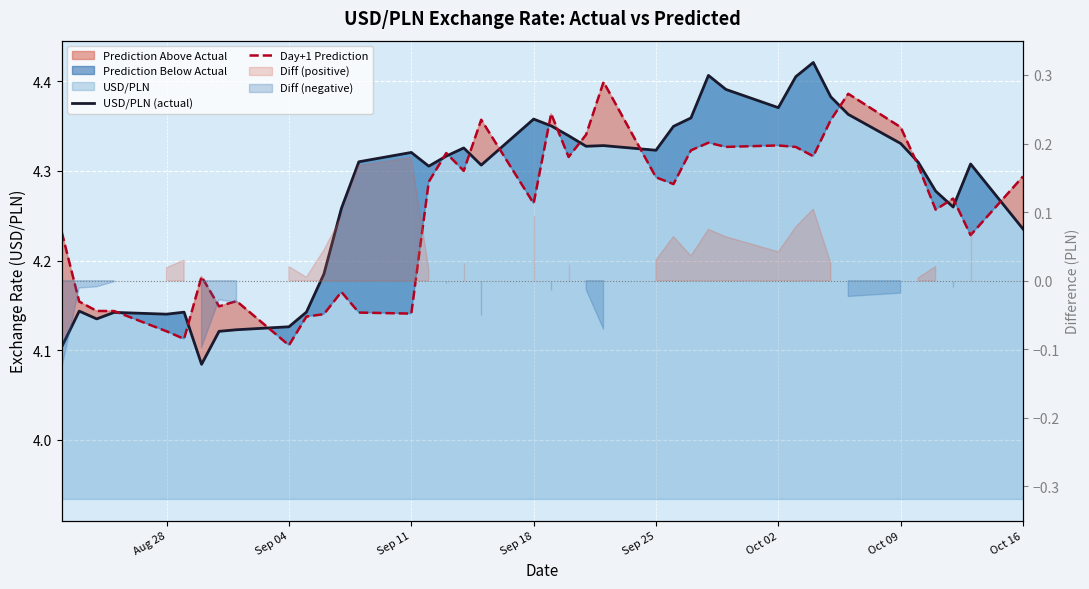

The value of USD/PLN (actual) at Oct 16 is 4.2. True or false?

True